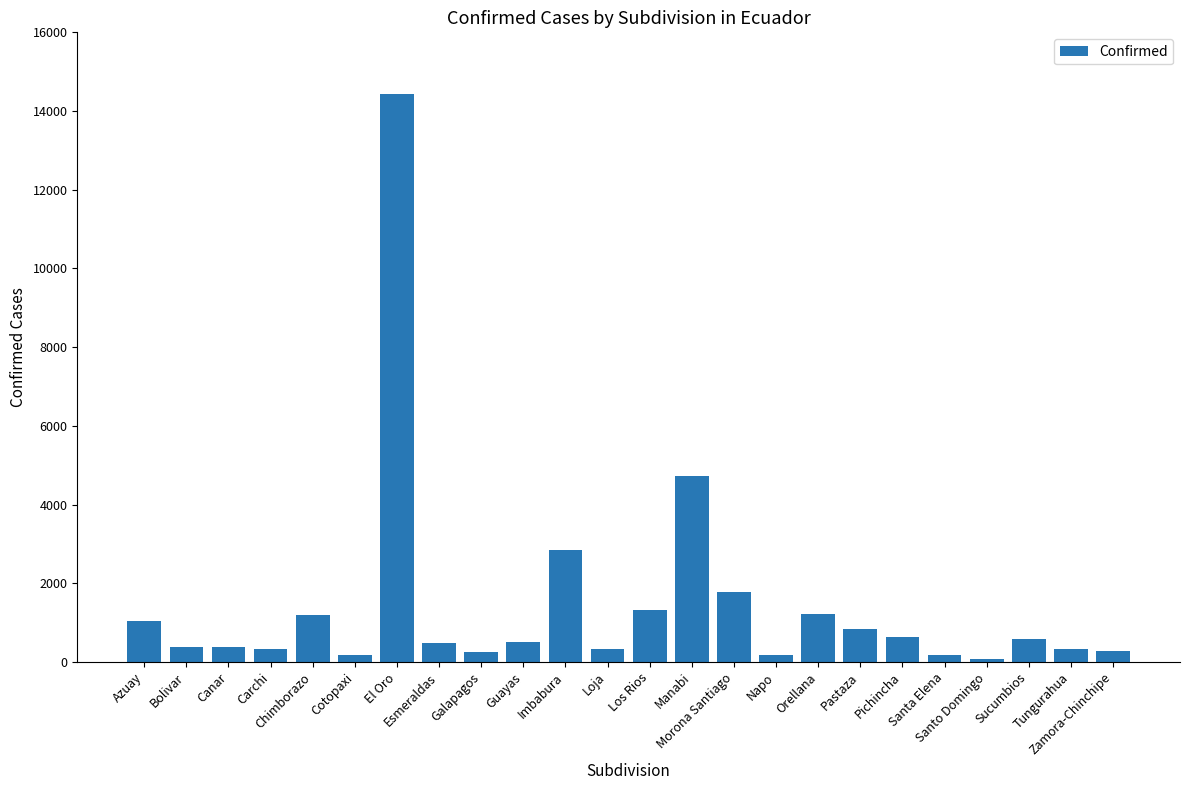

What is the ratio of the value at Canar to the value at Santo Domingo?

4.9